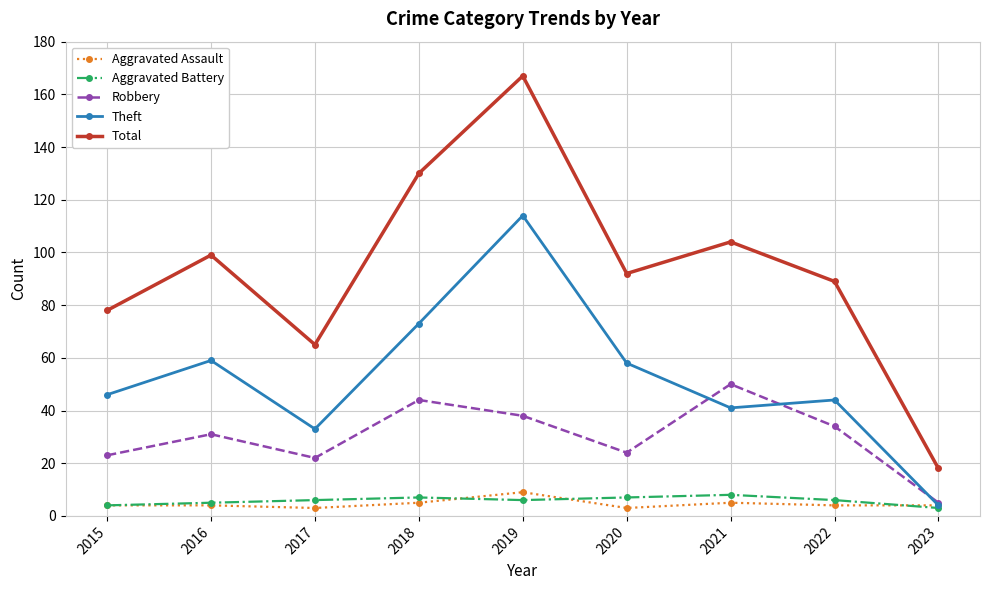

Which series has the largest range (max minus min)?

Total